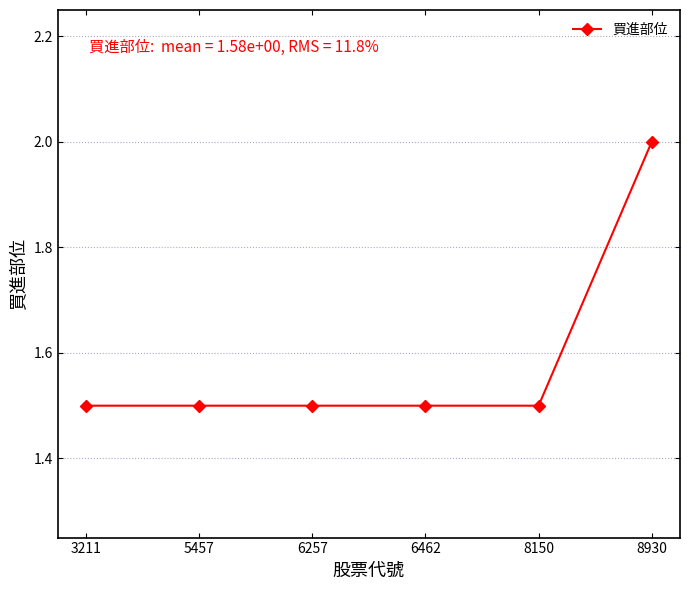

What is the value of the 3rd point from the left?

1.5